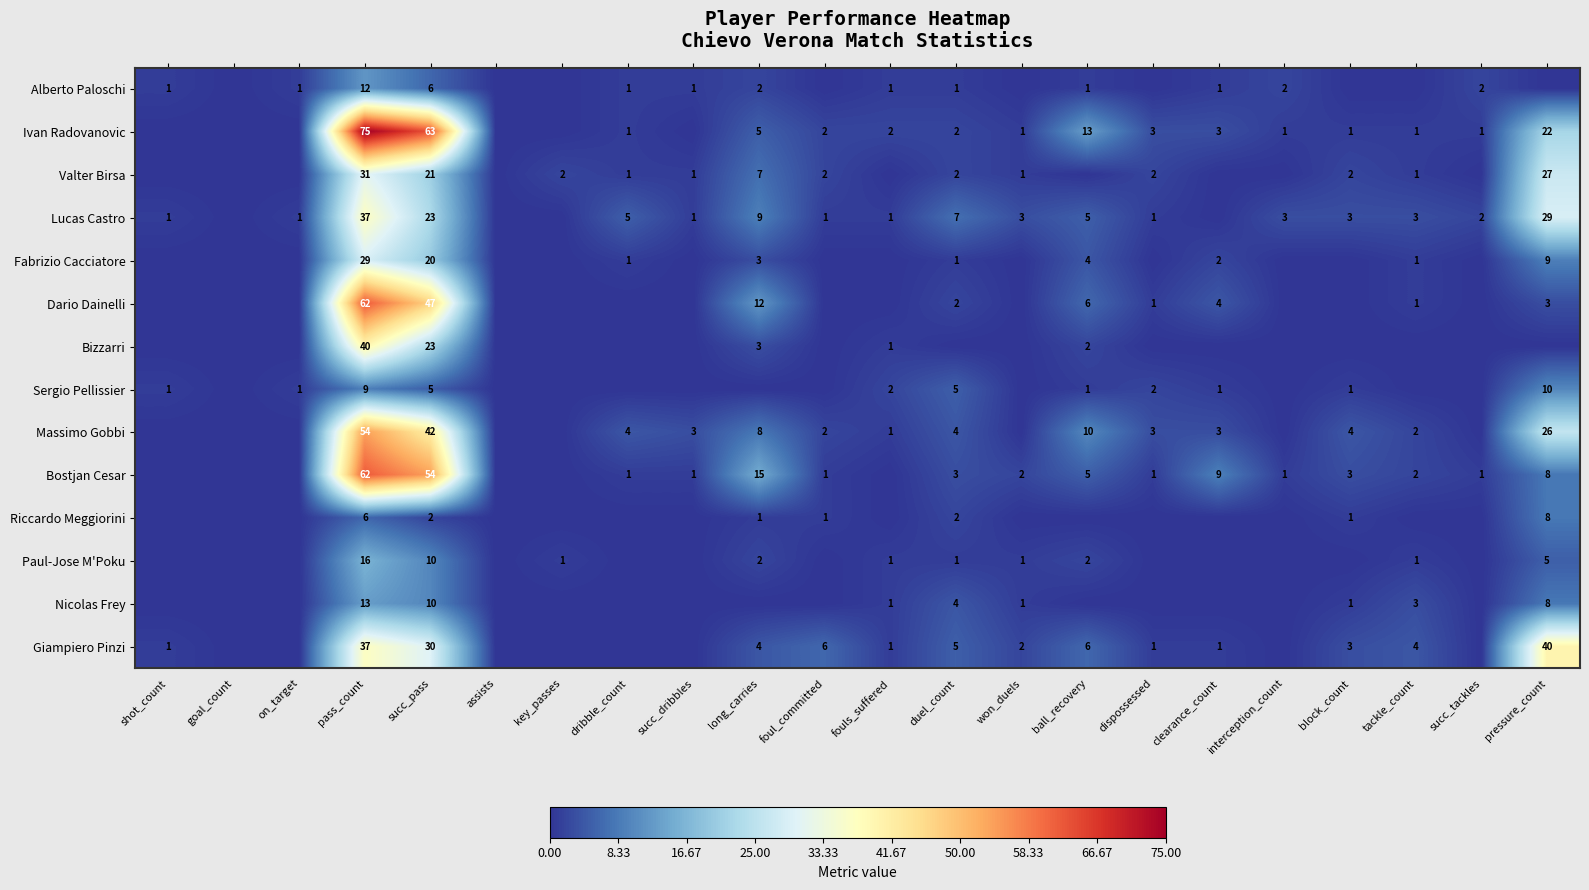

True or false: Fabrizio Cacciatore has a value of 20 at succ_pass.

True